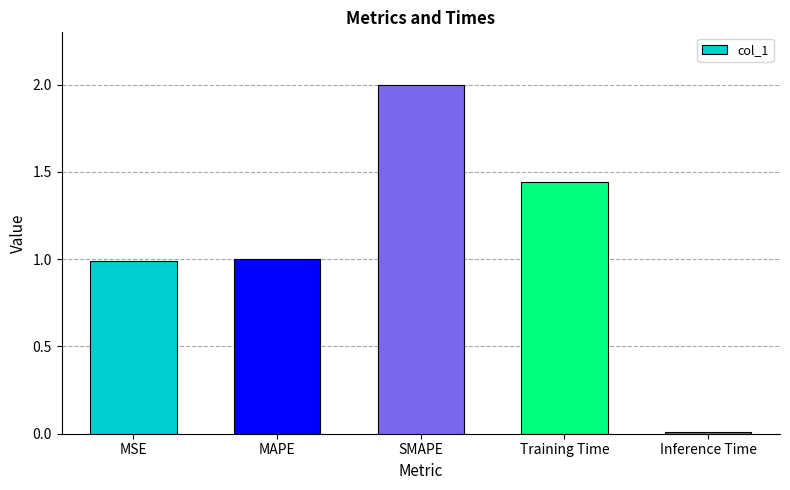

Does the chart contain stacked bars?

No